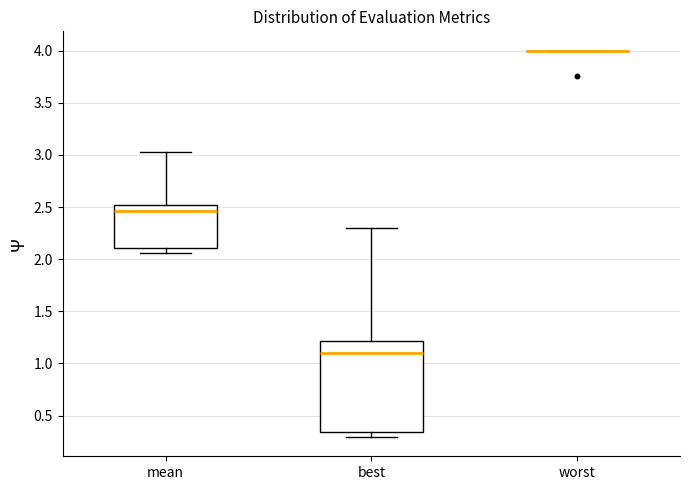

Reading left to right, read every box against the y-axis: the position of its median line, the range the box covers, and the ends of its whiskers. The values are not printed on the chart, so give them approximately, as read against the axis.

mean: median 2.45, box 2.10 to 2.50, whiskers 2.05 to 3.05
best: median 1.10, box 0.35 to 1.20, whiskers 0.30 to 2.30
worst: box collapsed to a line at 4.00, whiskers 4.00 to 4.00